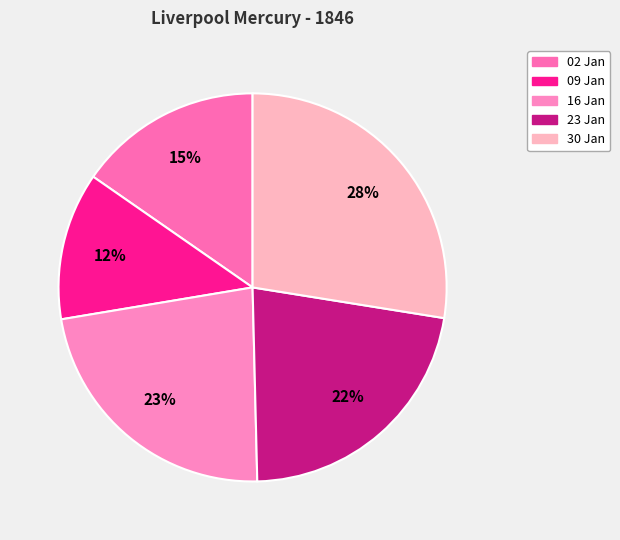

Rank the categories by value from highest to lowest.

1846.01.30_LiverpoolMercury, 1846.01.16_LiverpoolMercury, 1846.01.23_LiverpoolMercury, 1846.01.02_LiverpoolMercury, 1846.01.09_LiverpoolMercury